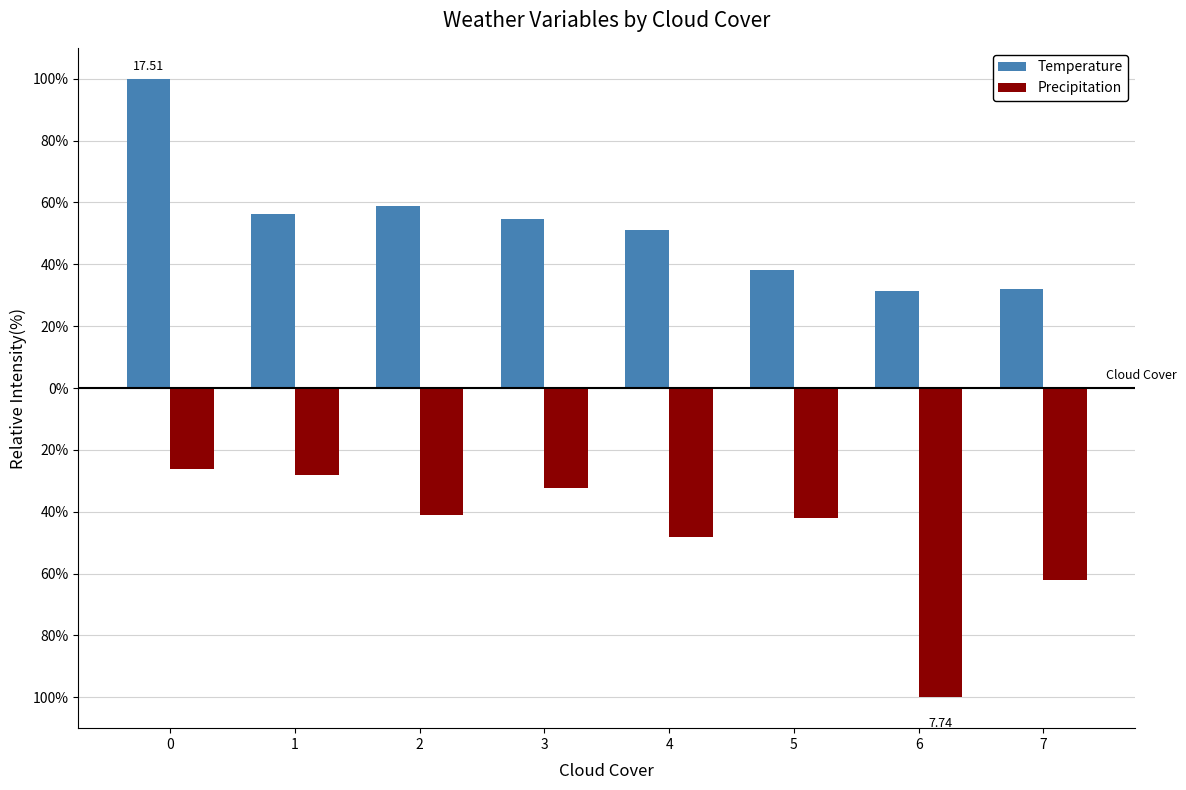

What are all the series names shown in the legend?

Temperature, Precipitation